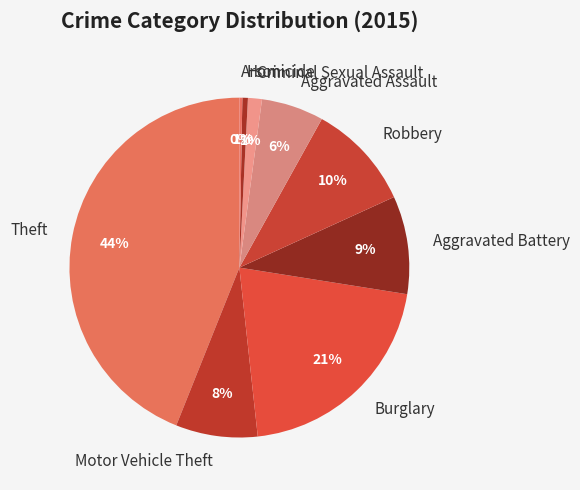

True or false: Aggravated Battery accounts for 22% of the total.

False